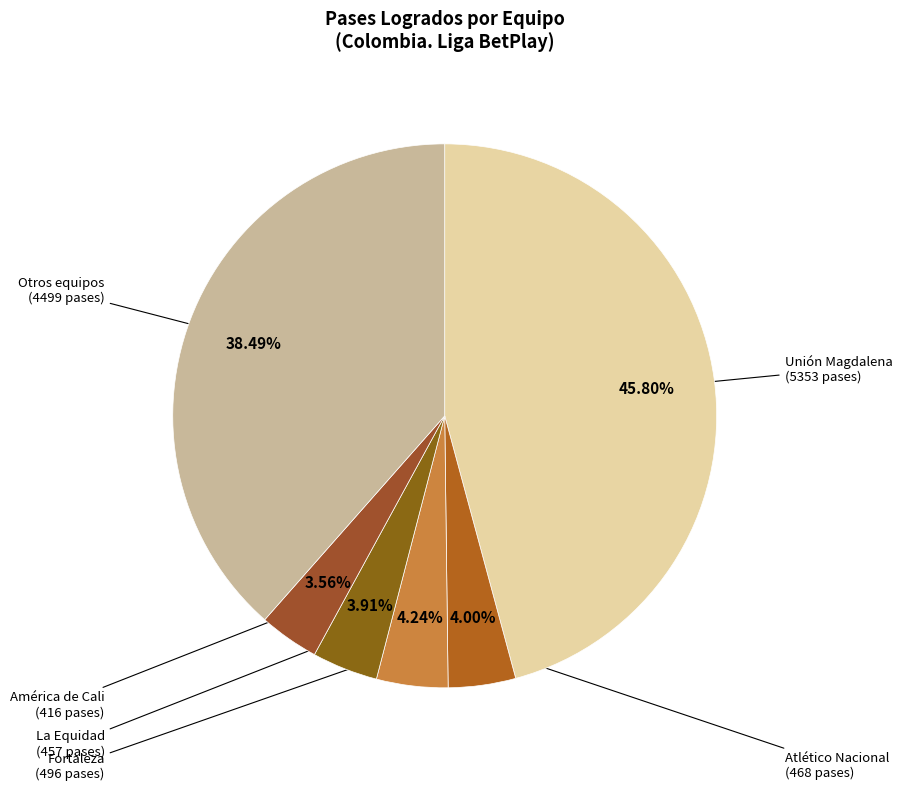

Is there any slice that represents more than half of the pie?

No